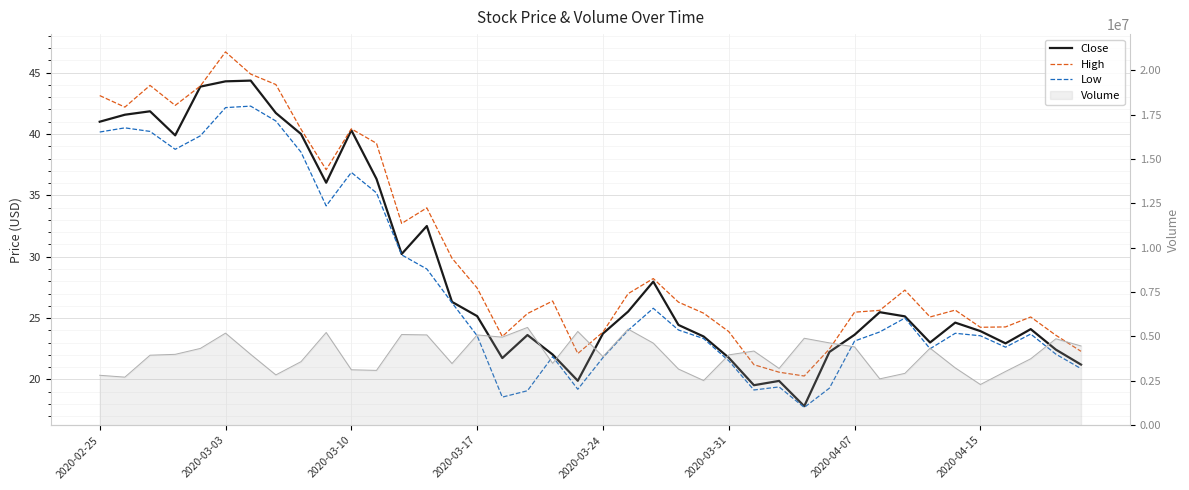

What position from the right is 27?

13